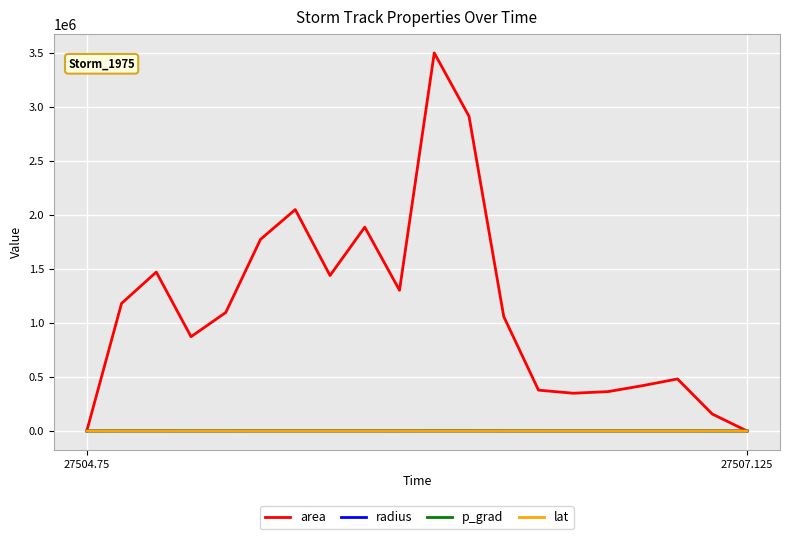

What is the greatest value displayed?

3501875.0